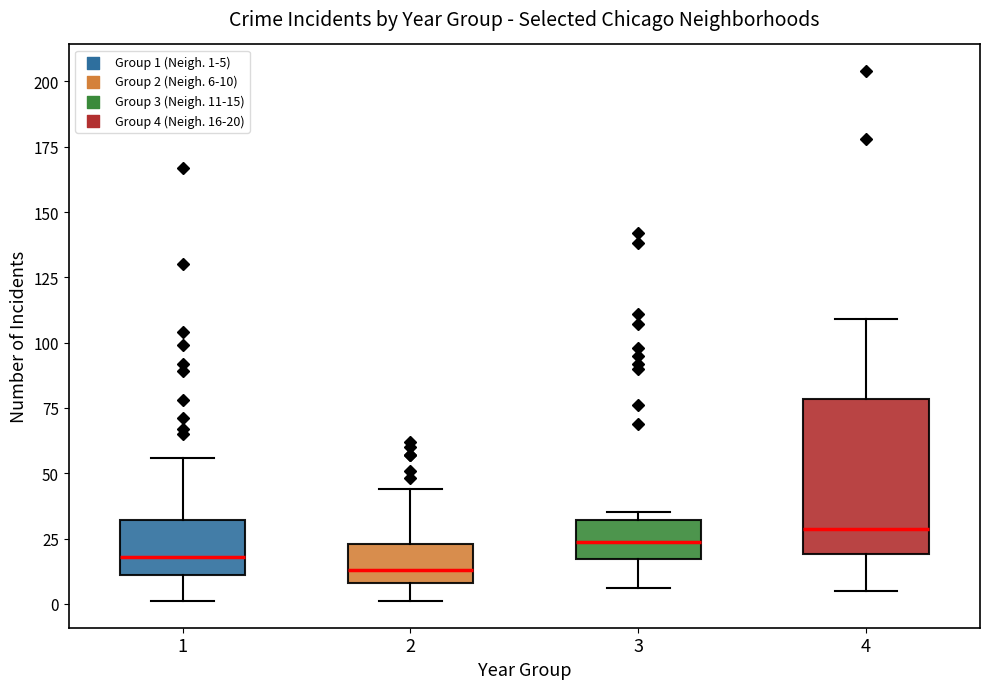

Which box is the tallest, from its lower edge to its upper edge?

4